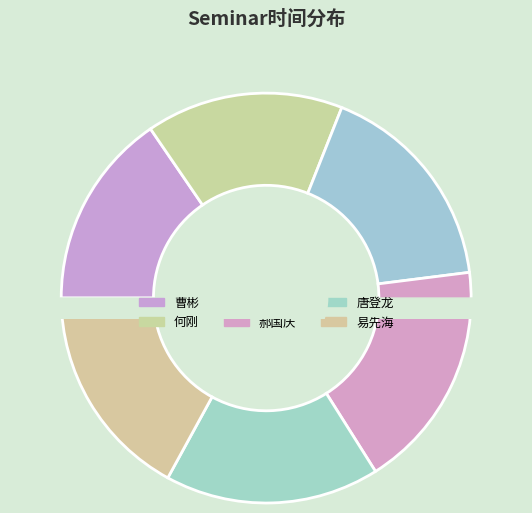

Which slice is the largest?

郝国庆